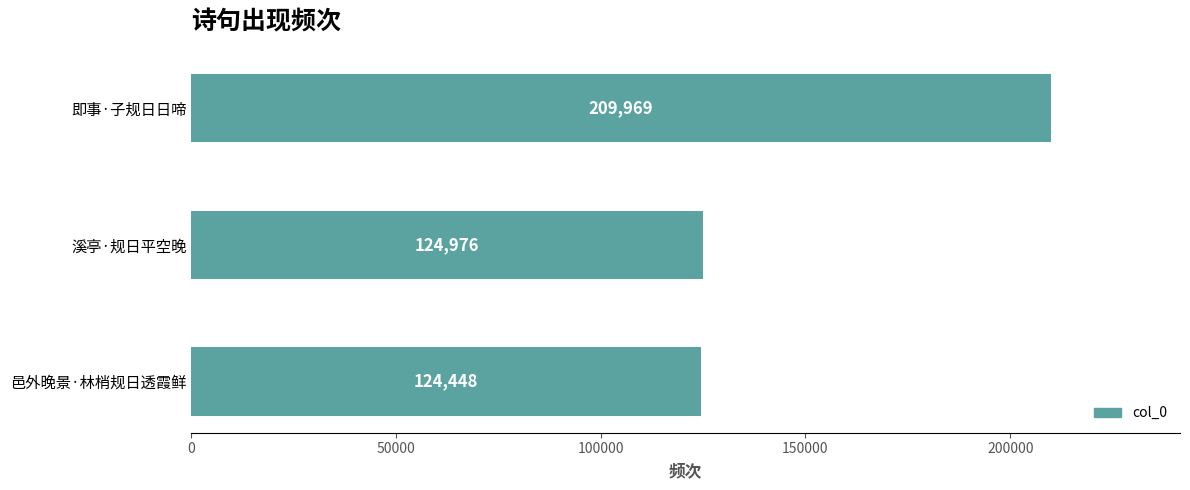

List the labels in order of value, largest first.

即事·子规日日啼, 溪亭·规日平空晚, 邑外晚景·林梢规日透霞鲜